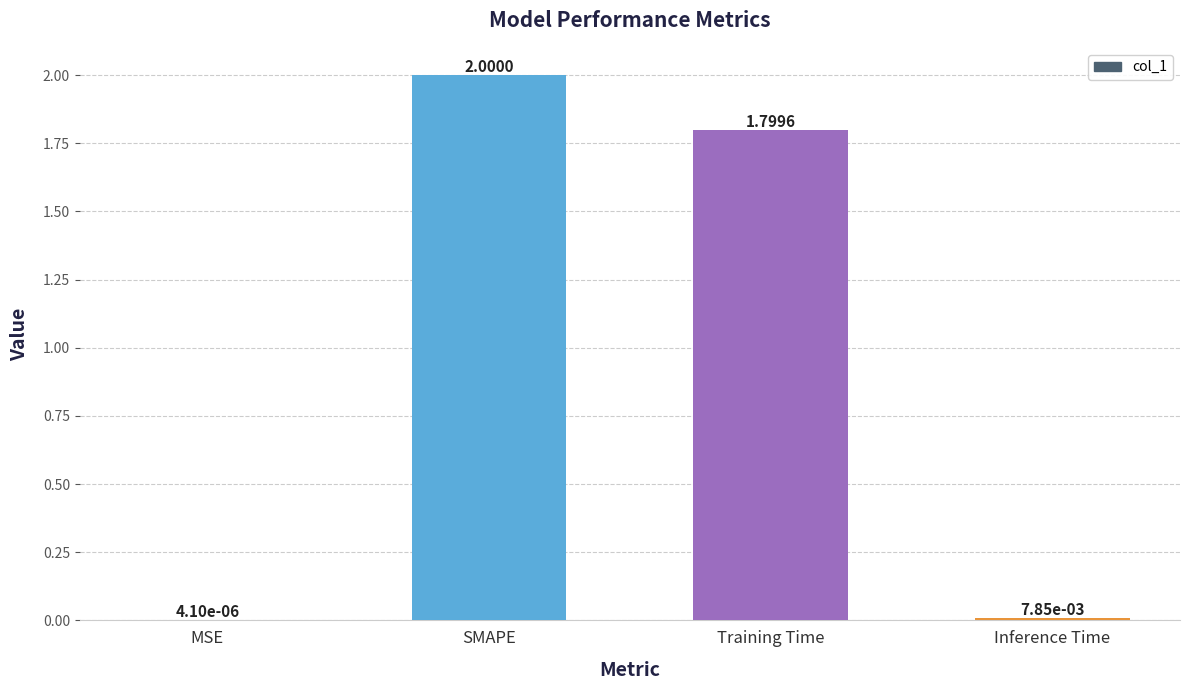

At which category does the chart reach its peak across all series?

SMAPE